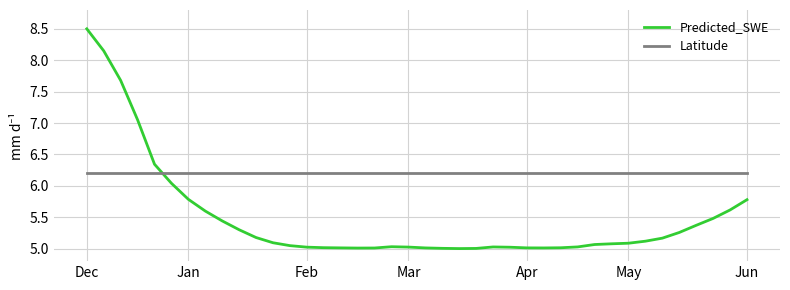

Which series has the largest total across all categories?

Latitude